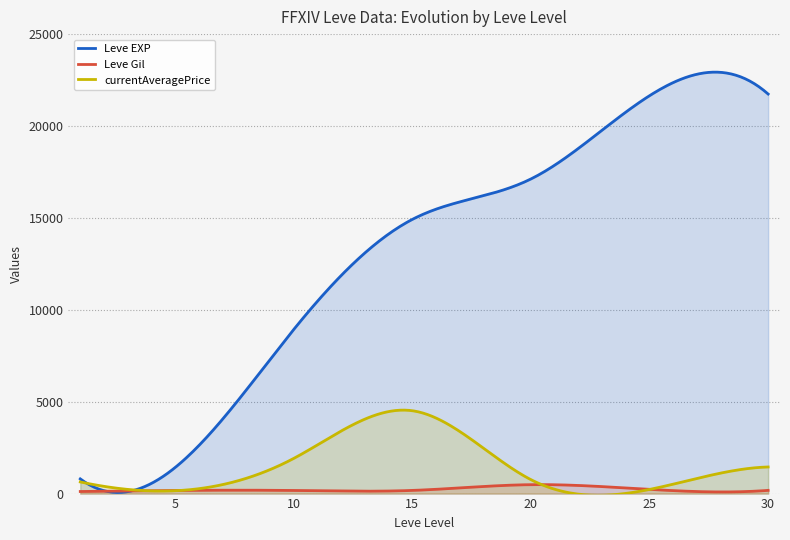

What are all the series names shown in the legend?

Leve EXP, Leve Gil, currentAveragePrice